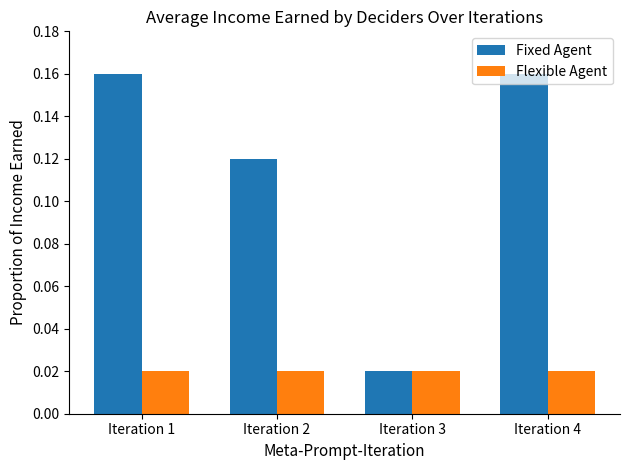

Rank the series by their average value, from lowest to highest.

Flexible Agent, Fixed Agent